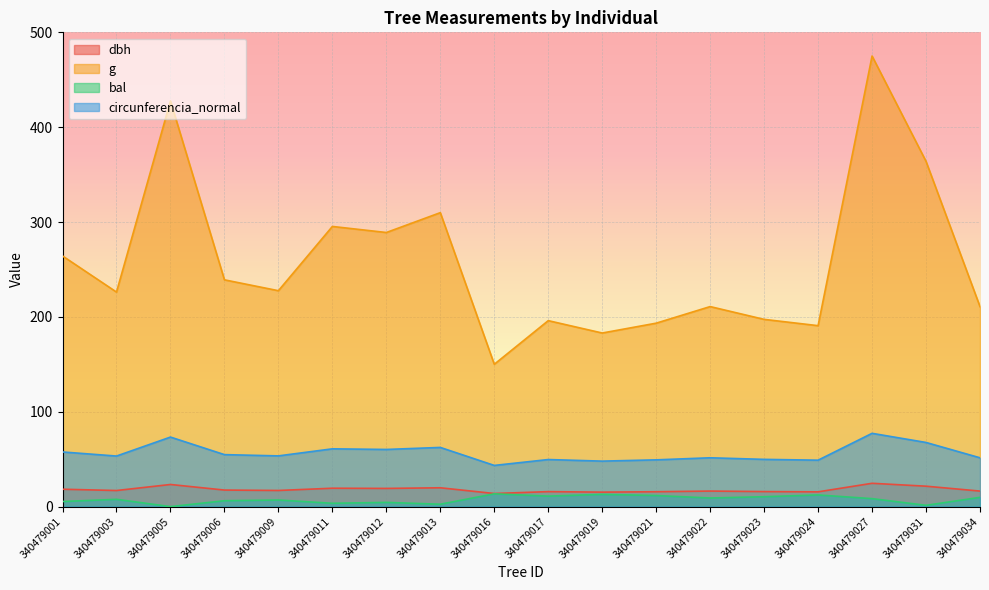

At how many categories does at least one series exceed 233?

8